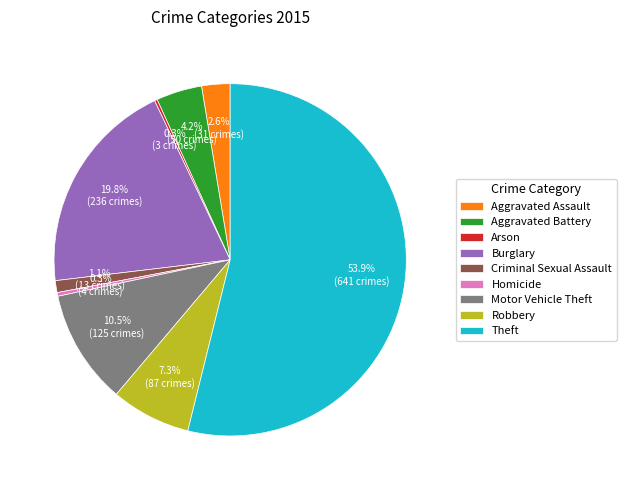

What percentage do Aggravated Assault and Motor Vehicle Theft together represent?

13.1%